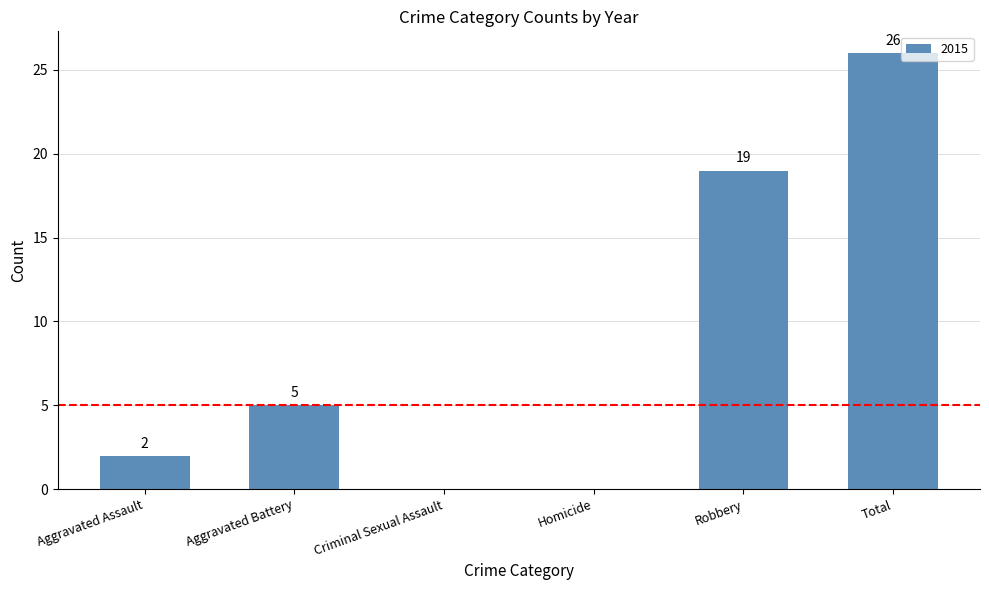

What is the maximum value shown in the chart?

26